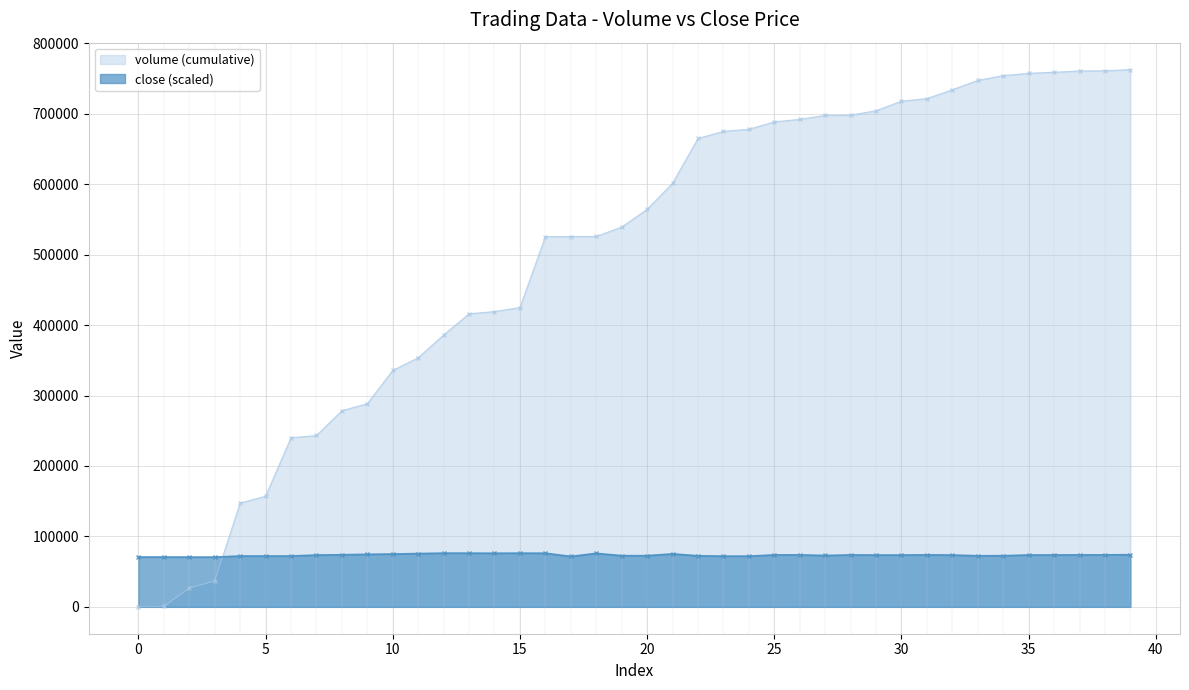

Which has a higher value, 20 or 5?

20